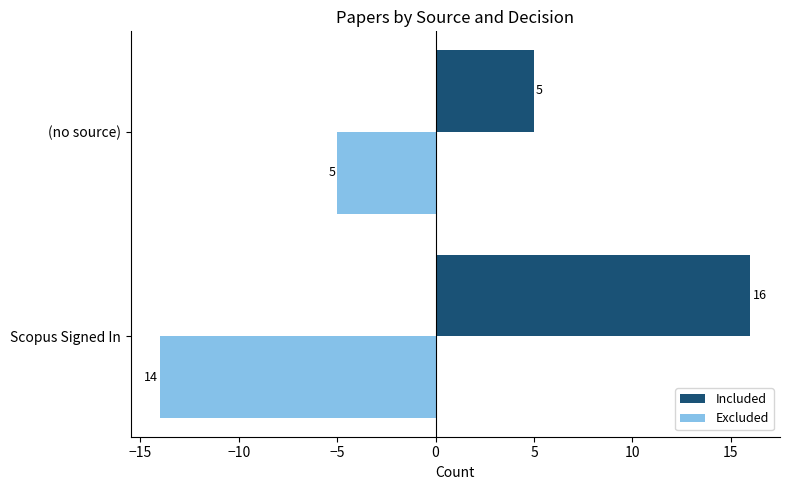

Rank the series by their maximum value, from highest to lowest.

Included, Excluded